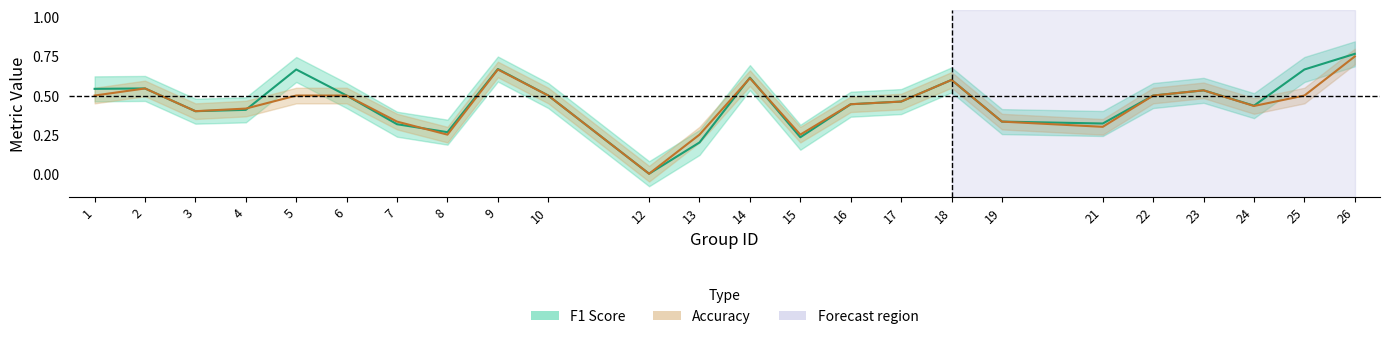

Where is the first local minimum for F1 Score?

3